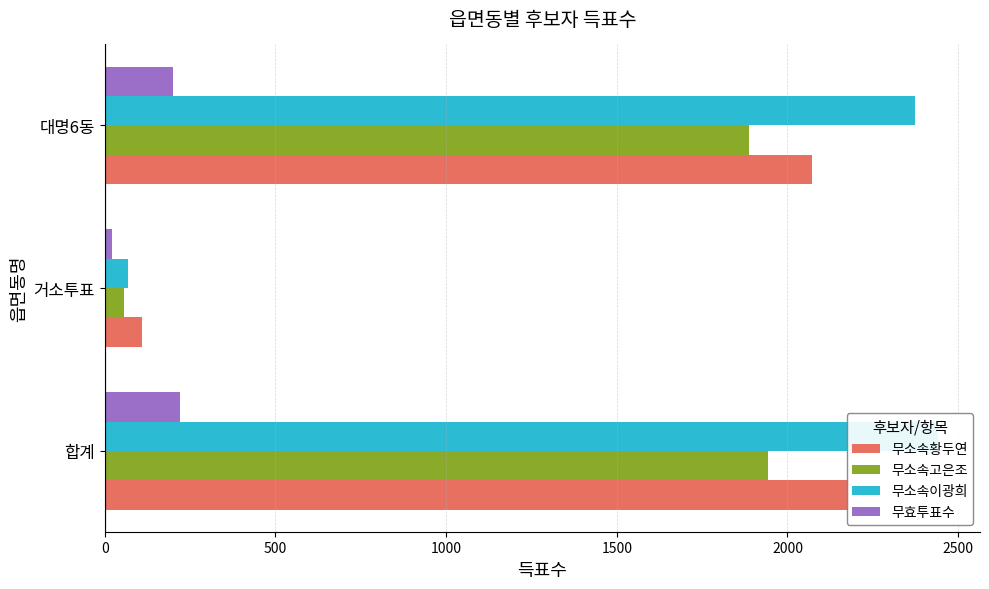

Does the chart contain any negative values?

No